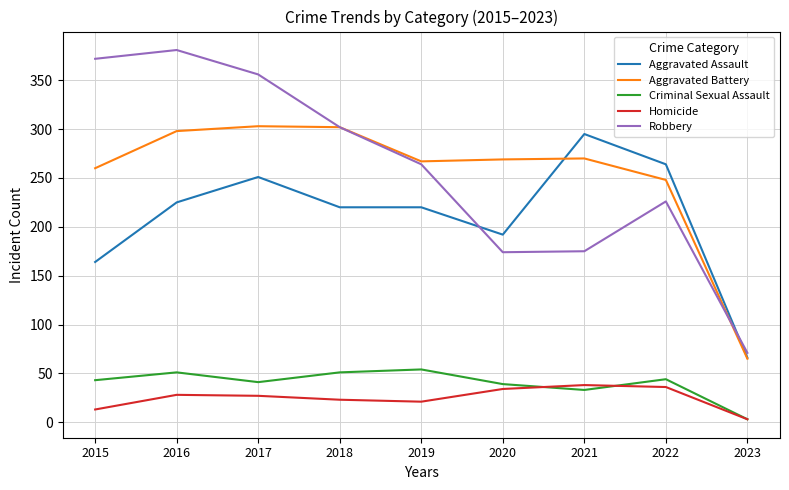

What is the spread (max minus min) of values at 2020?

235